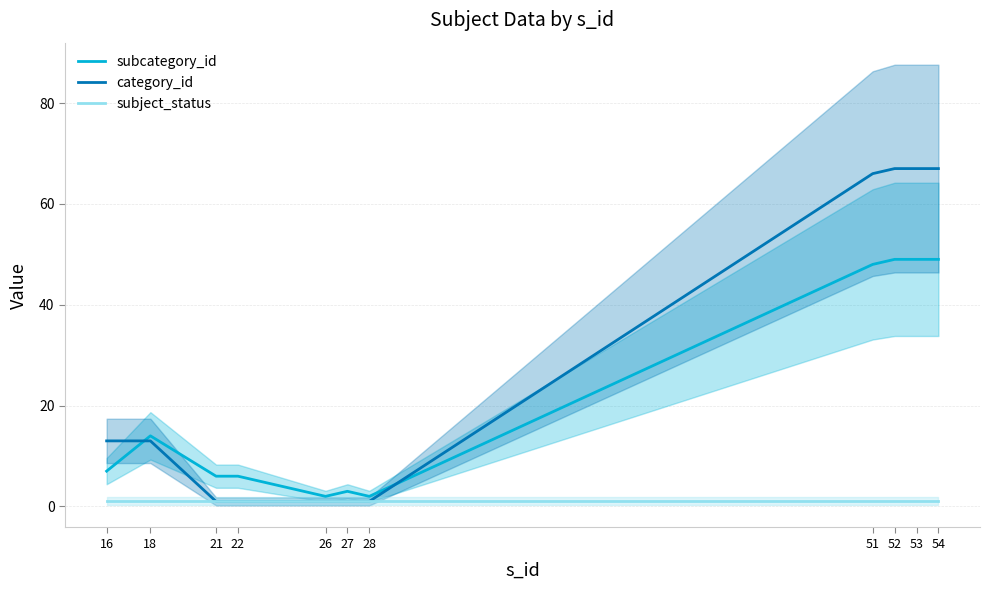

Rank the series by their average value, from highest to lowest.

category_id, subcategory_id, subject_status